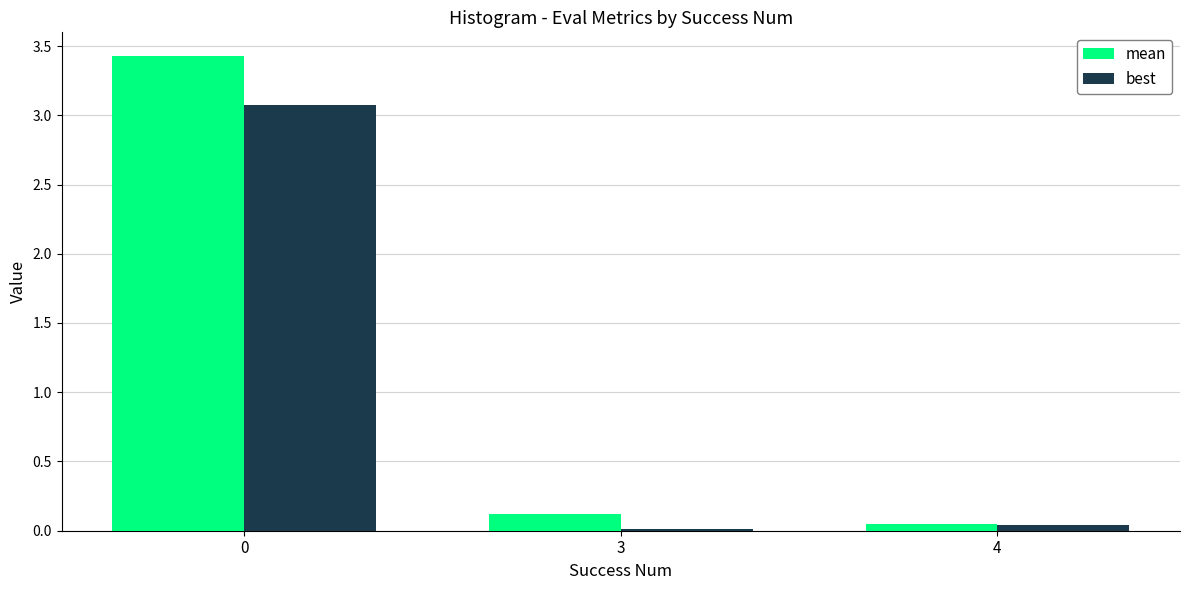

Which series has the largest total across all categories?

mean